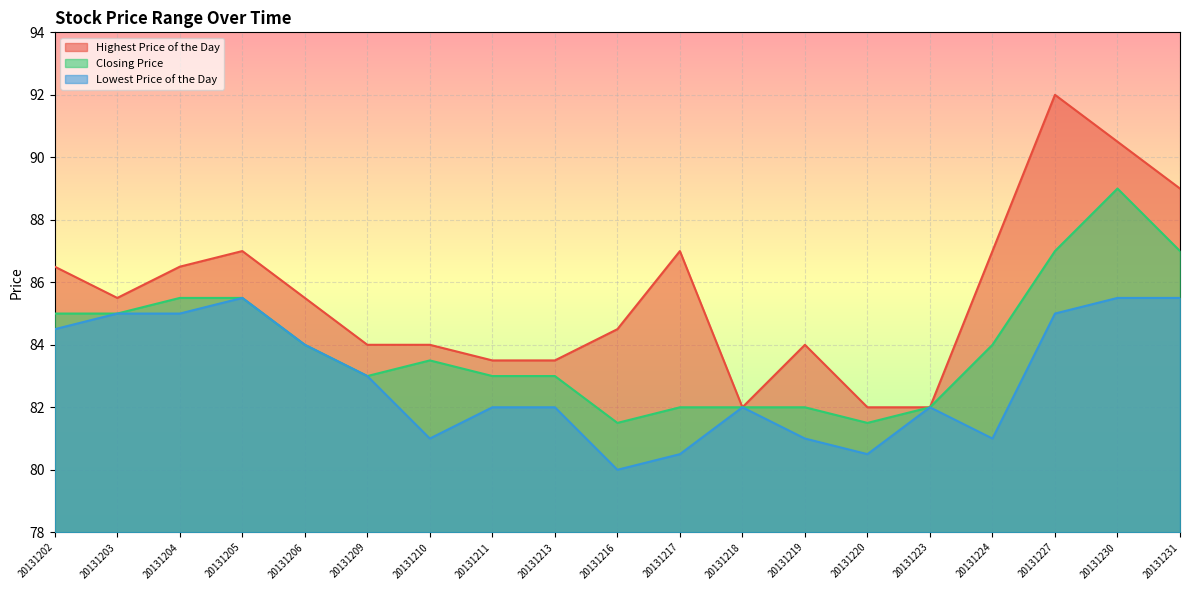

Reading left to right, extract all data points from this chart.

Highest Price of the Day: 86.5	85.5	86.5	87.0	85.5	84.0	84.0	83.5	83.5	84.5	87.0	82.0	84.0	82.0	82.0	87.0	92.0	90.5	89.0
Closing Price: 85.0	85.0	85.5	85.5	84.0	83.0	83.5	83.0	83.0	81.5	82.0	82.0	82.0	81.5	82.0	84.0	87.0	89.0	87.0
Lowest Price of the Day: 84.5	85.0	85.0	85.5	84.0	83.0	81.0	82.0	82.0	80.0	80.5	82.0	81.0	80.5	82.0	81.0	85.0	85.5	85.5